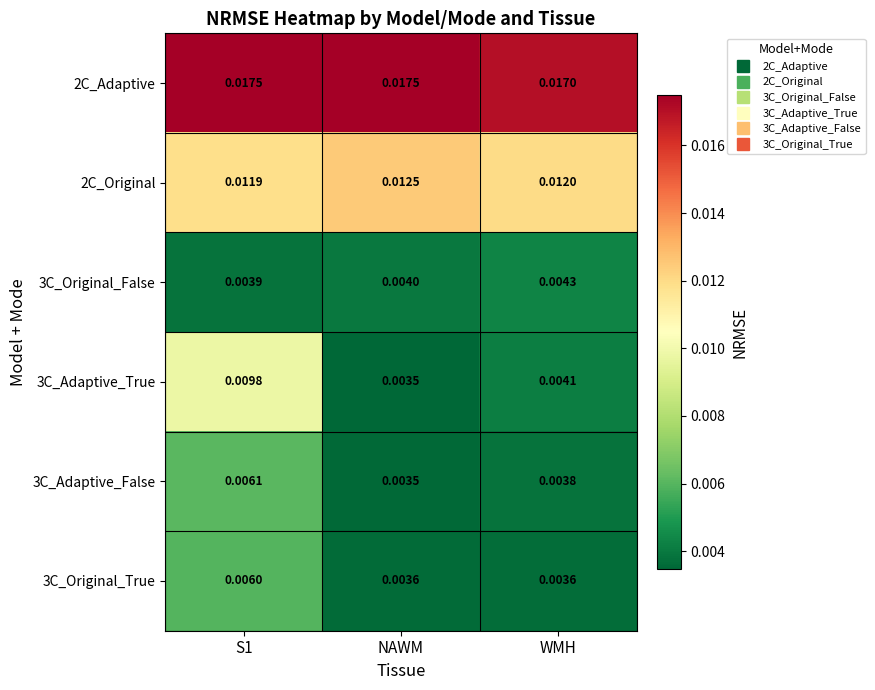

Which series has the widest spread of values?

3C_Adaptive_True